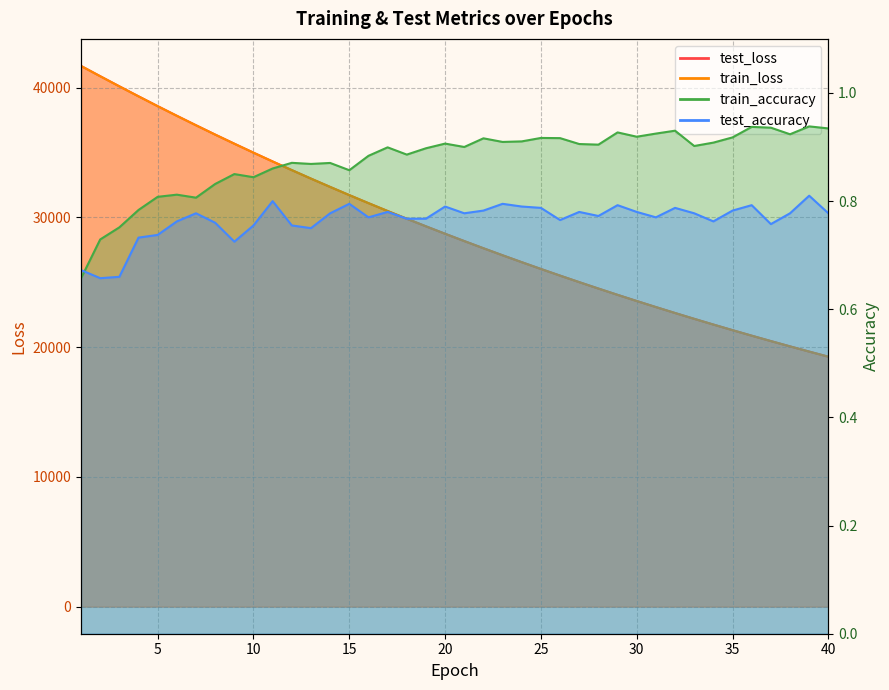

At how many categories does at least one series exceed 7136?

40